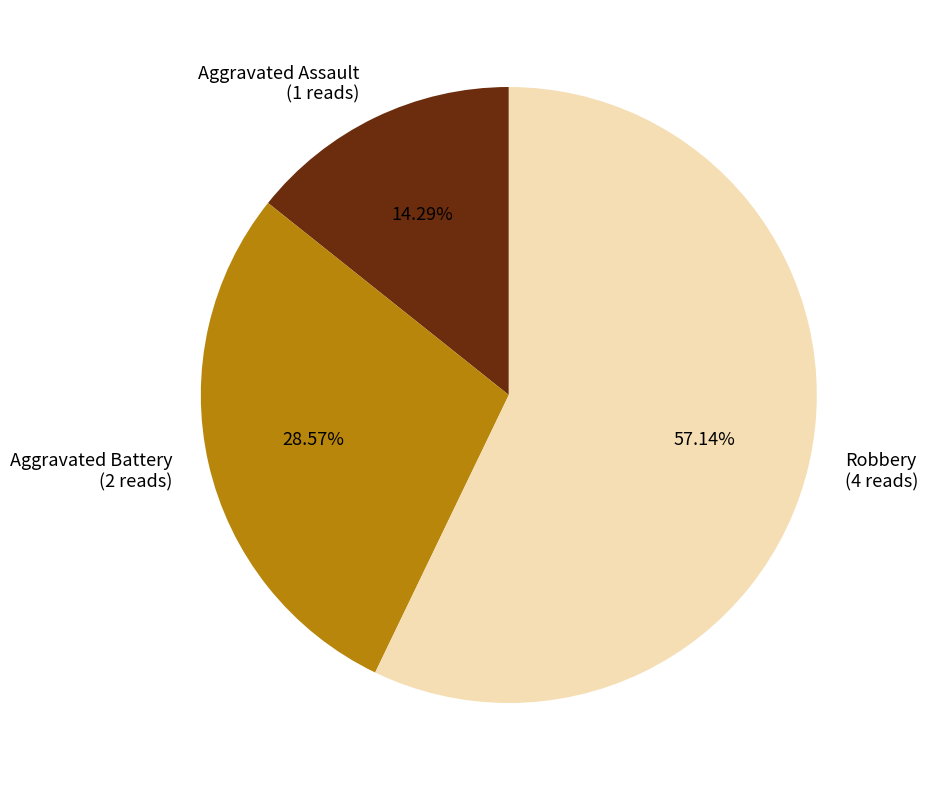

Rank the categories by value from highest to lowest.

Robbery, Aggravated Battery, Aggravated Assault